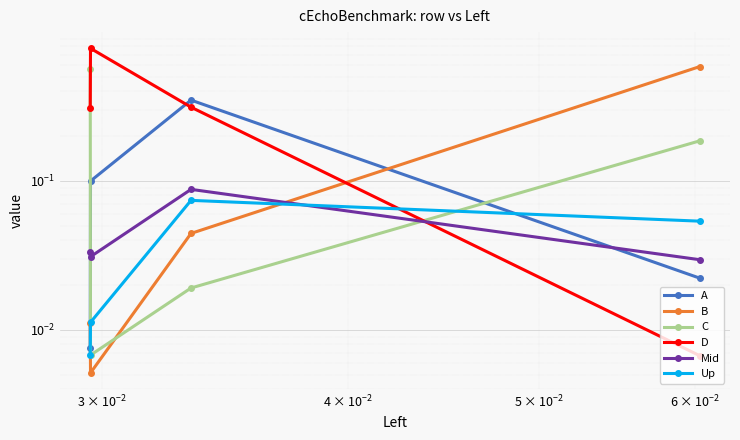

Is the value of Mid at $\mathdefault{10^{-3}}$ greater than the value of Up at $\mathdefault{10^{0}}$?

No